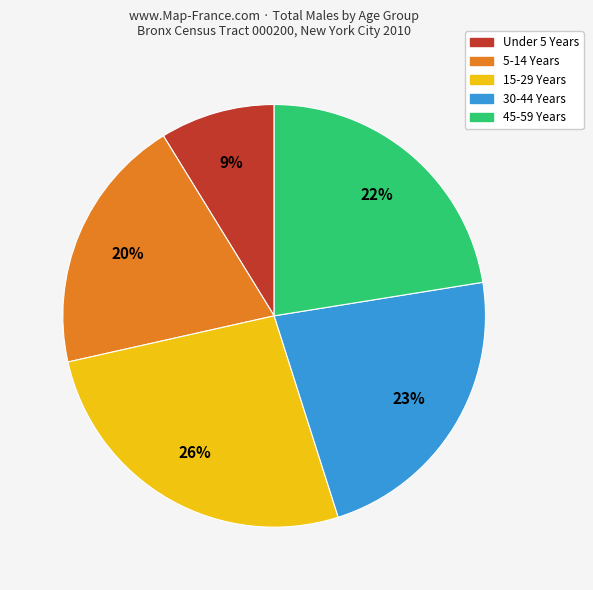

Is there a majority slice in this chart?

No